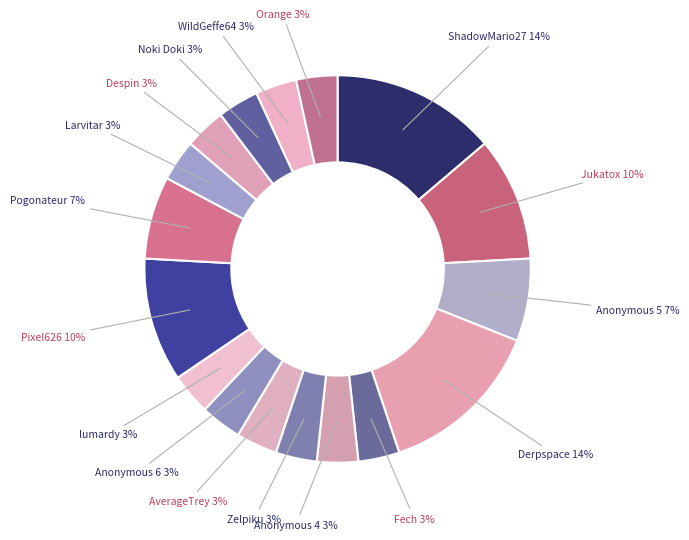

To the nearest percent, what is the combined percentage of Pixel626 and Zelpiku?

14%